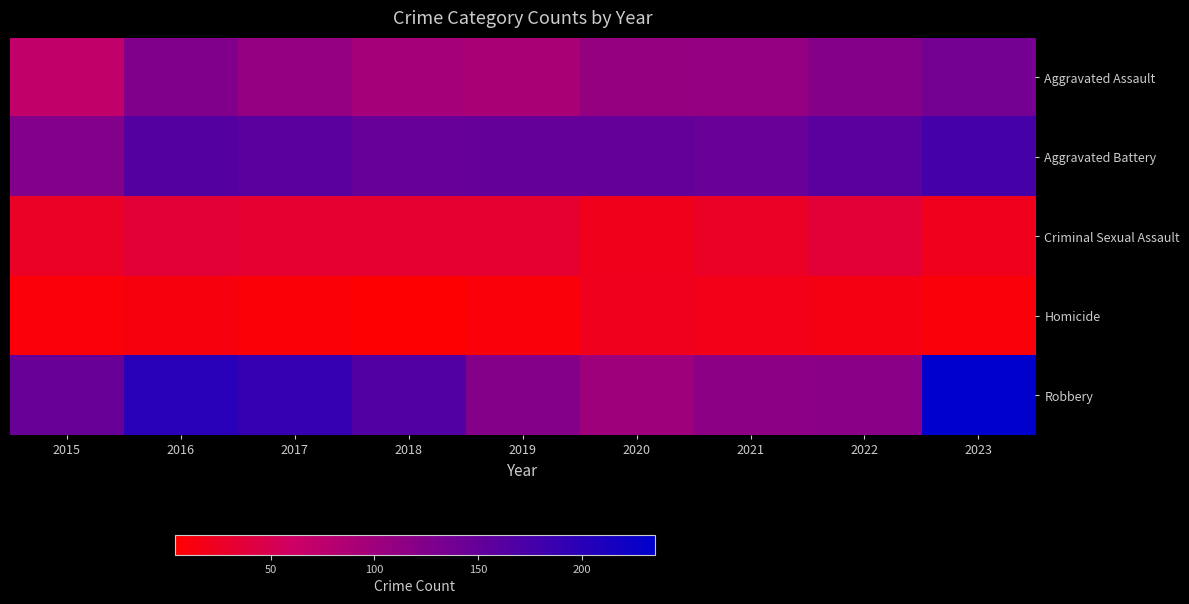

Which label corresponds to the smallest value in the chart?

2018